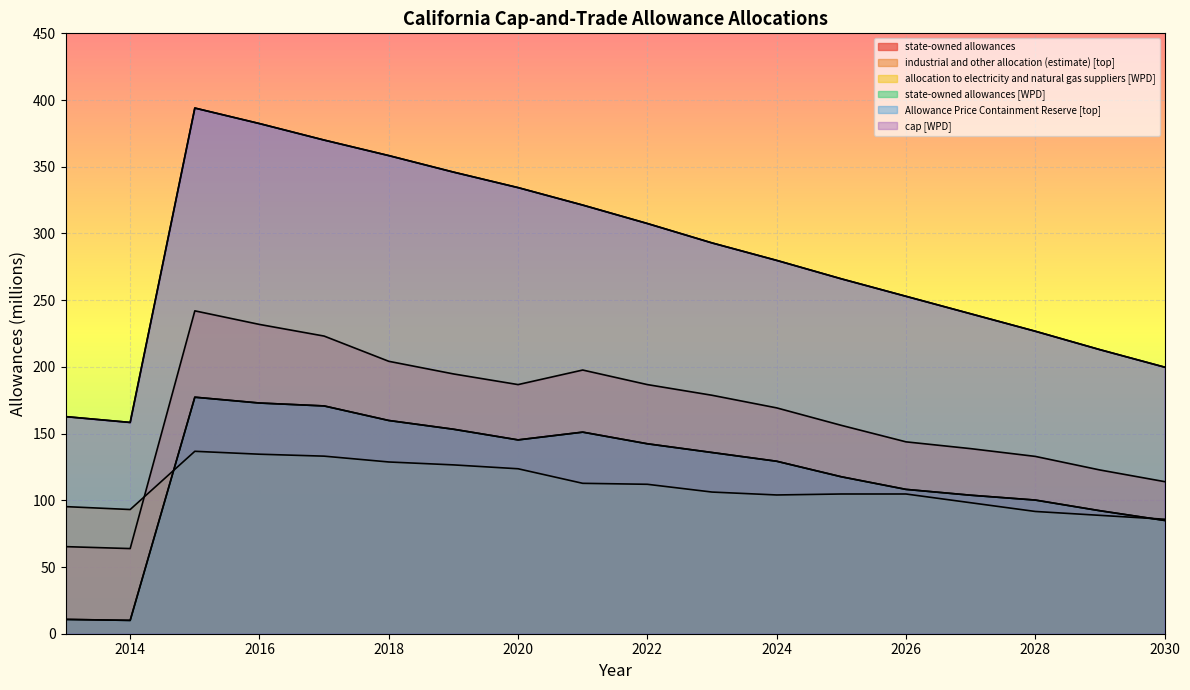

Which series has the widest spread of values?

Allowance Price Containment Reserve [top]